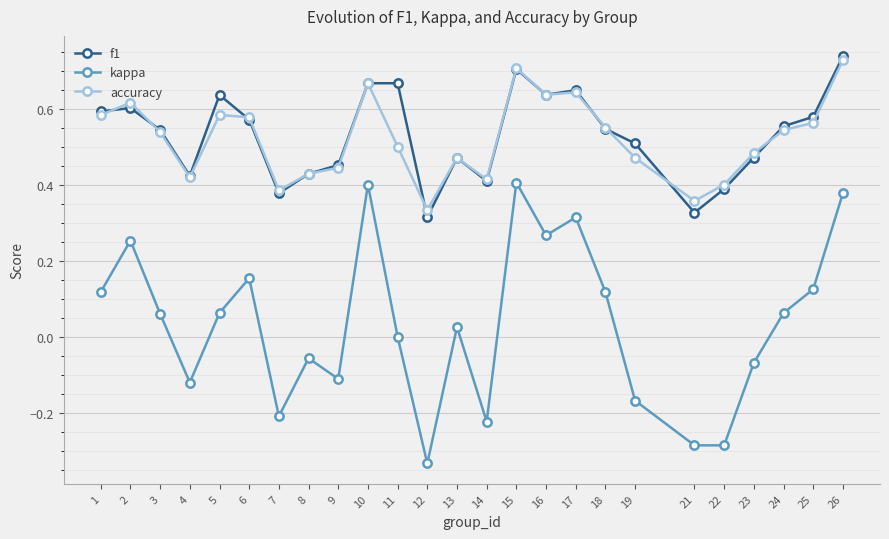

Which series has the largest range (max minus min)?

kappa